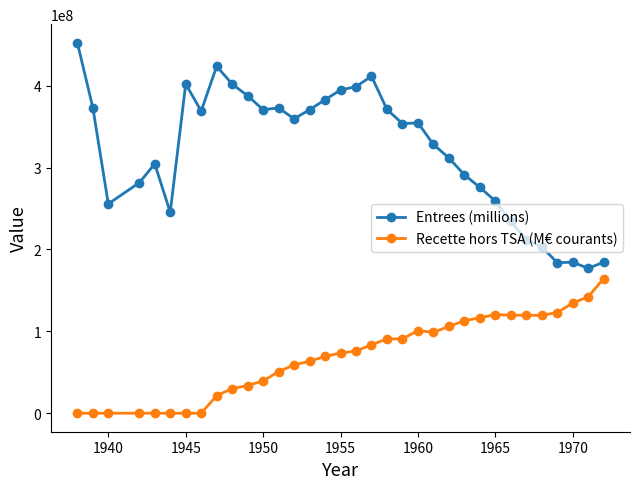

List the series in order of their peak value, lowest first.

Recette hors TSA (M€ courants), Entrees (millions)